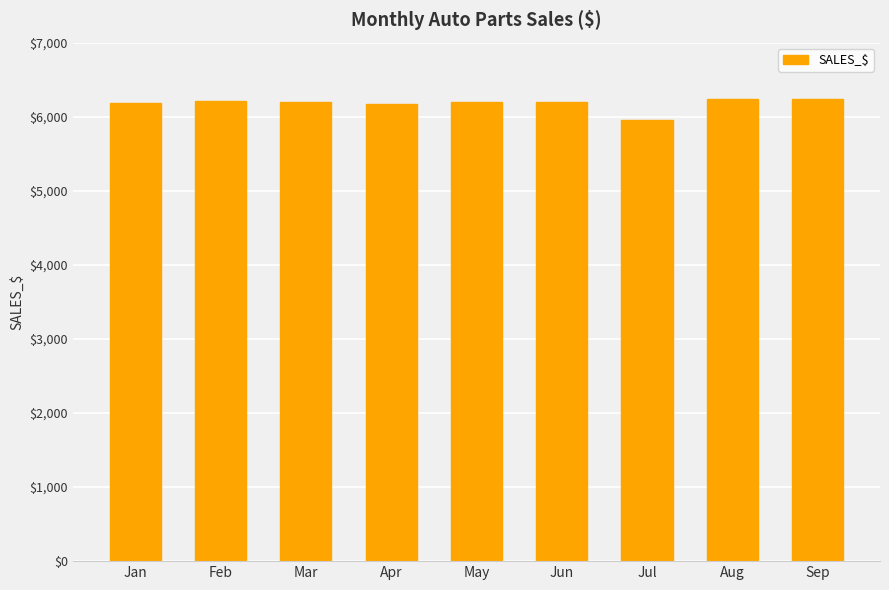

Is it true that the value at Jan is 9258?

False